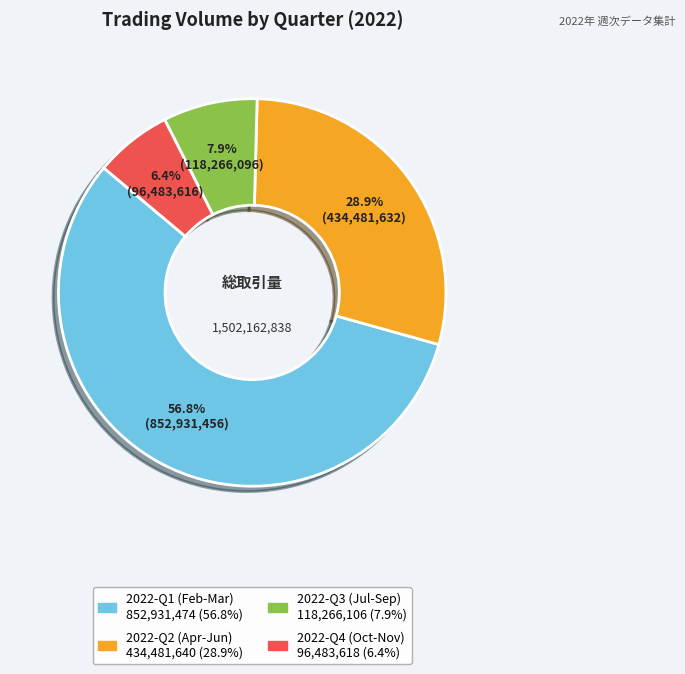

How many slices are in this pie chart?

4